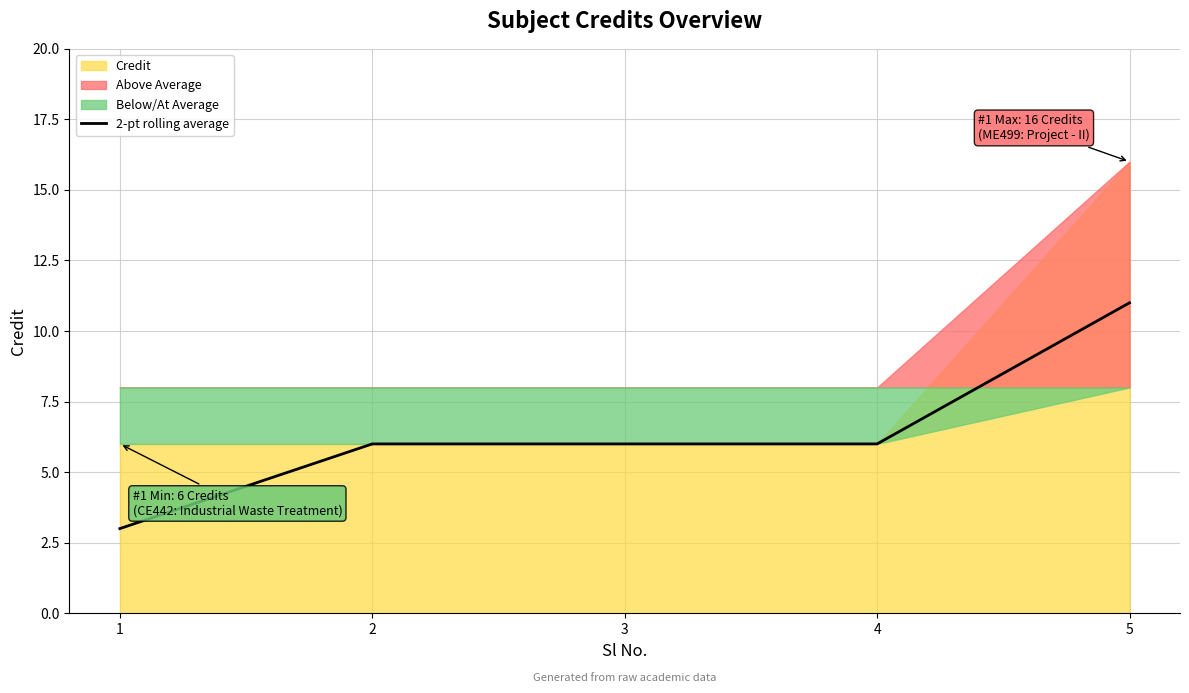

Approximately how many times larger is the value at 4 compared to 2?

1.0